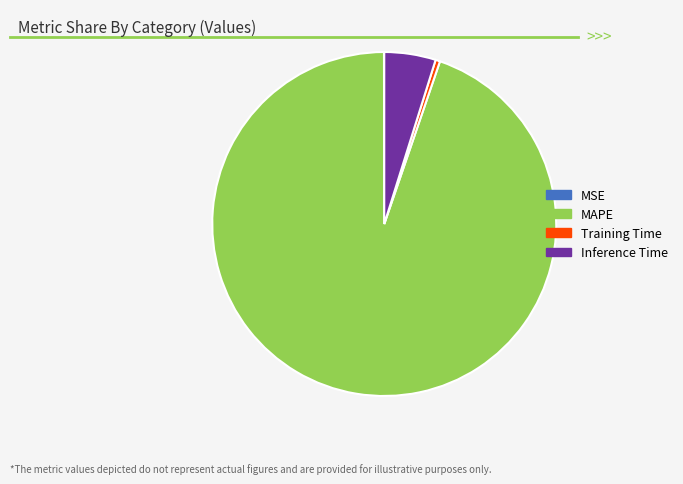

The Inference Time slice represents 5% of the pie. True or false?

True